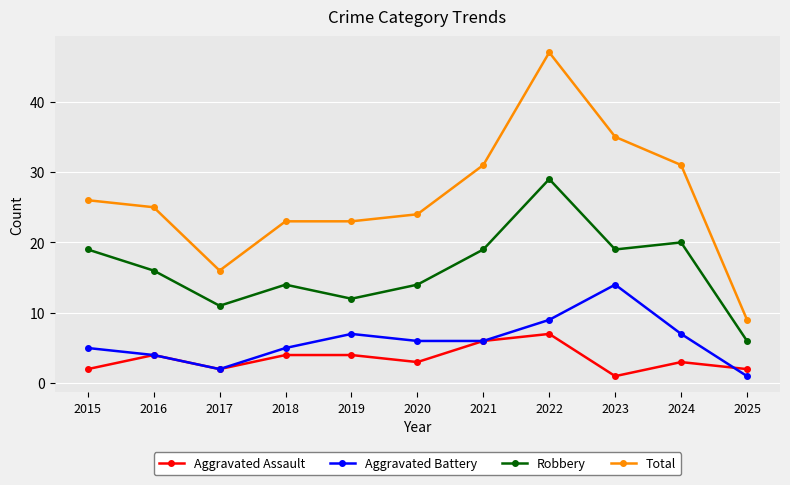

What is the value of the Aggravated Battery point at the 7th from the left?

6